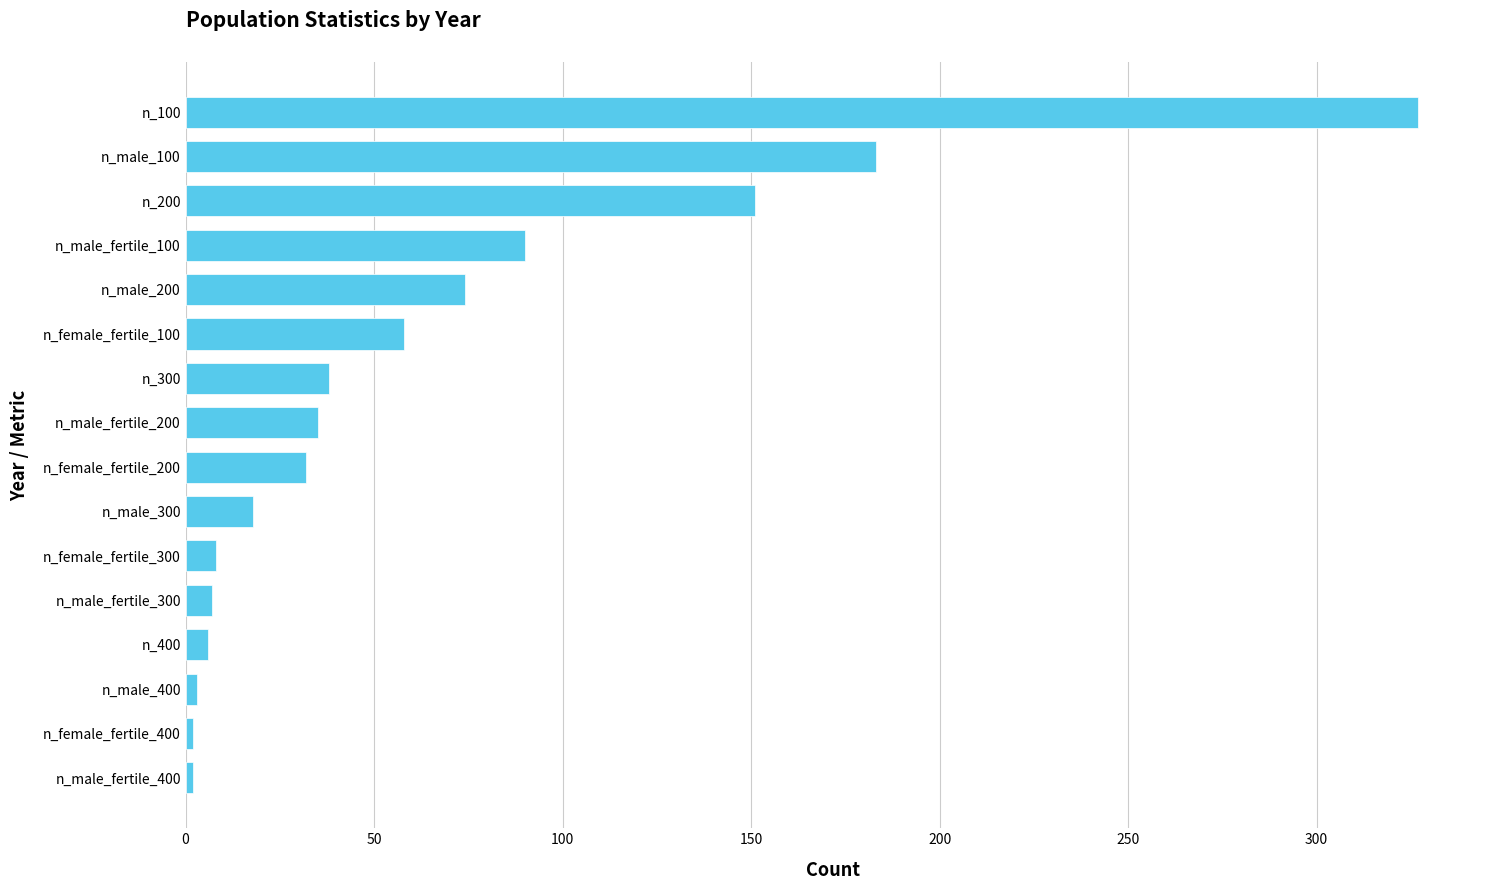

What is the minimum value shown in the chart?

2